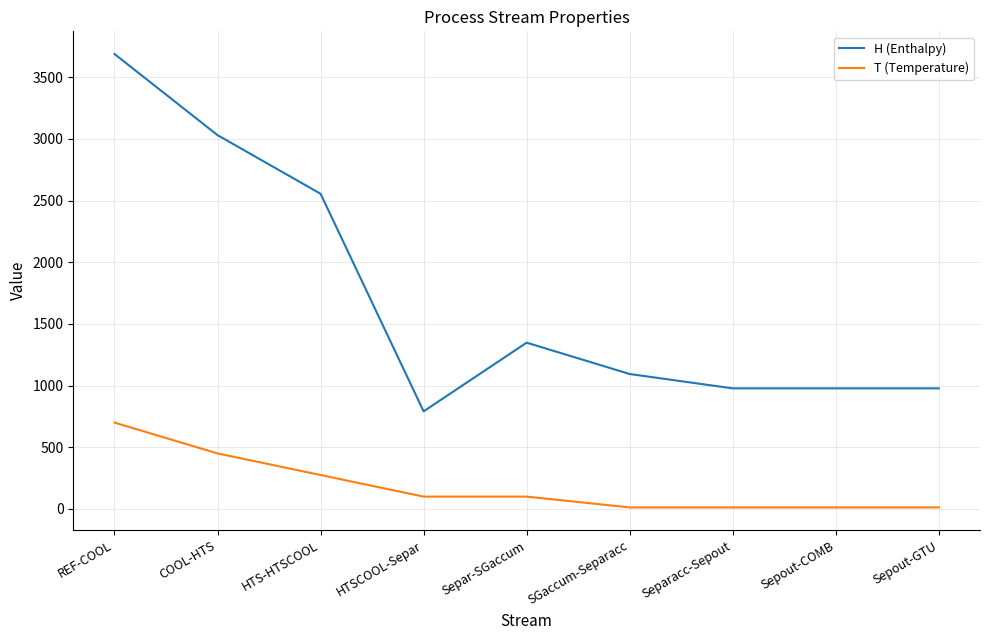

At Sepout-GTU, list the series in order from largest to smallest.

H (Enthalpy), T (Temperature)